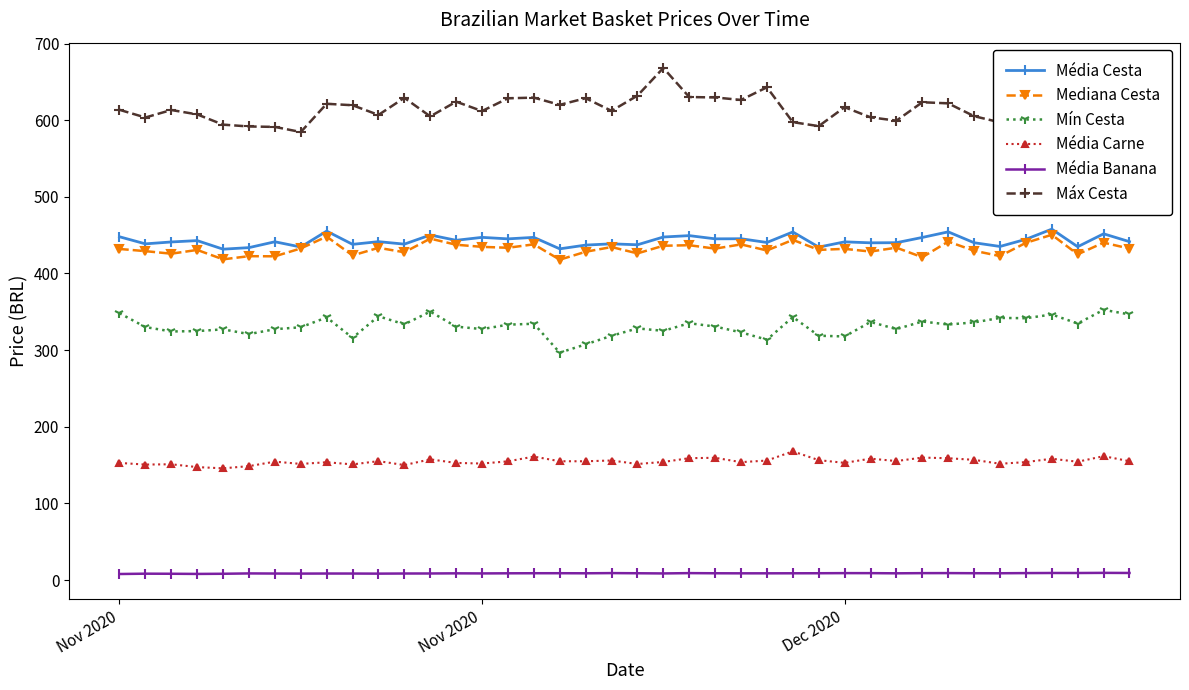

At how many categories does at least one series exceed 467?

40